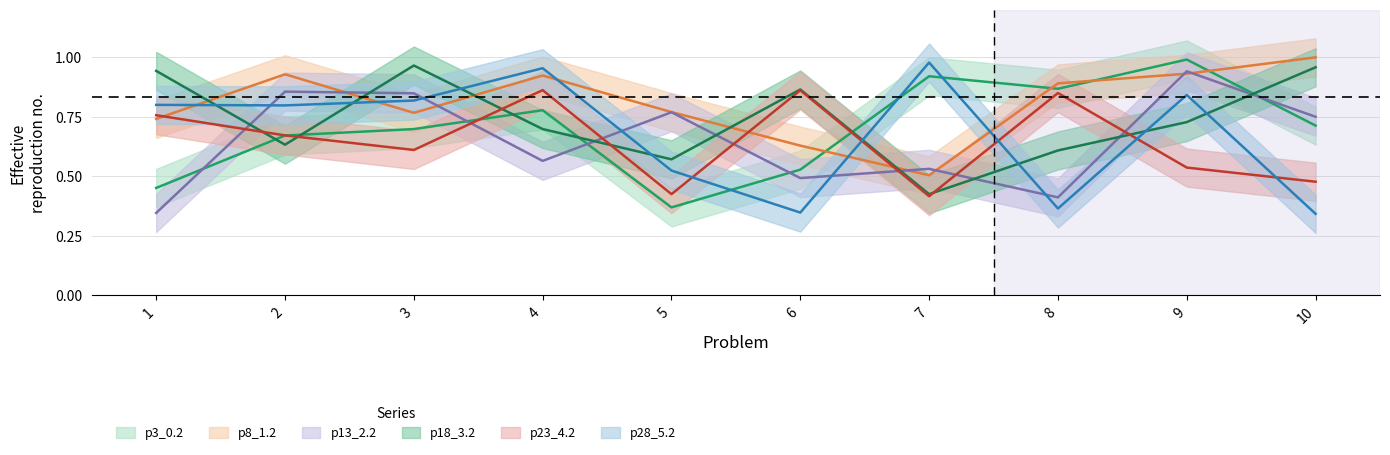

Reading left to right, extract all data points from this chart.

p3_0.2: 1=0.5	2=0.7	3=0.7	4=0.8	5=0.4	6=0.5	7=0.9	8=0.9	9=1.0	10=0.7
p8_1.2: 1=0.7	2=0.9	3=0.8	4=0.9	5=0.8	6=0.6	7=0.5	8=0.9	9=0.9	10=1.0
p13_2.2: 1=0.3	2=0.9	3=0.8	4=0.6	5=0.8	6=0.5	7=0.5	8=0.4	9=0.9	10=0.8
p18_3.2: 1=0.9	2=0.6	3=1.0	4=0.7	5=0.6	6=0.9	7=0.4	8=0.6	9=0.7	10=1.0
p23_4.2: 1=0.8	2=0.7	3=0.6	4=0.9	5=0.4	6=0.9	7=0.4	8=0.9	9=0.5	10=0.5
p28_5.2: 1=0.8	2=0.8	3=0.8	4=1.0	5=0.5	6=0.3	7=1.0	8=0.4	9=0.8	10=0.3